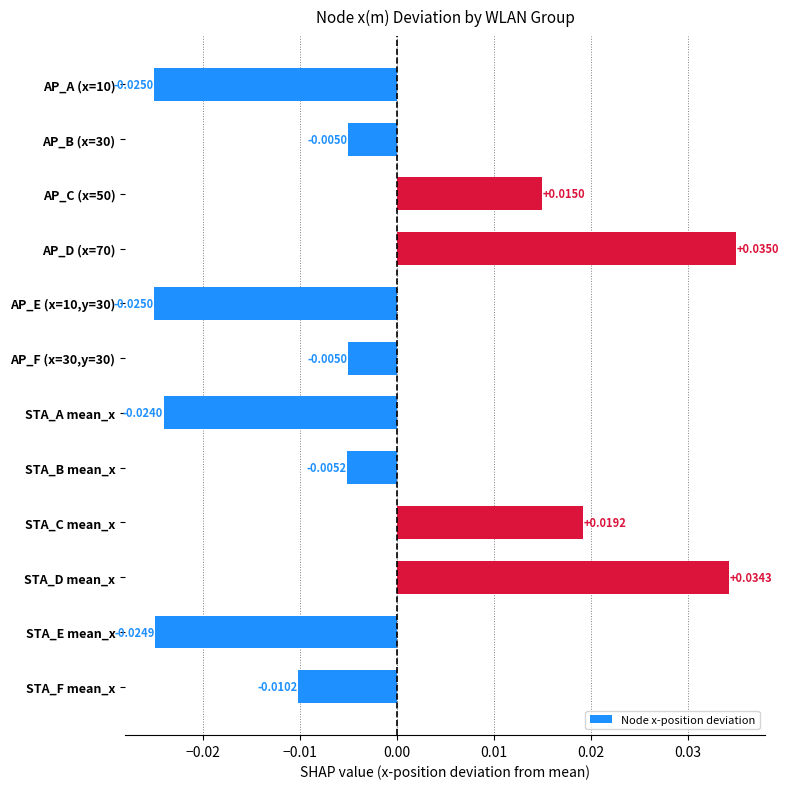

Count the number of data series in this chart.

1